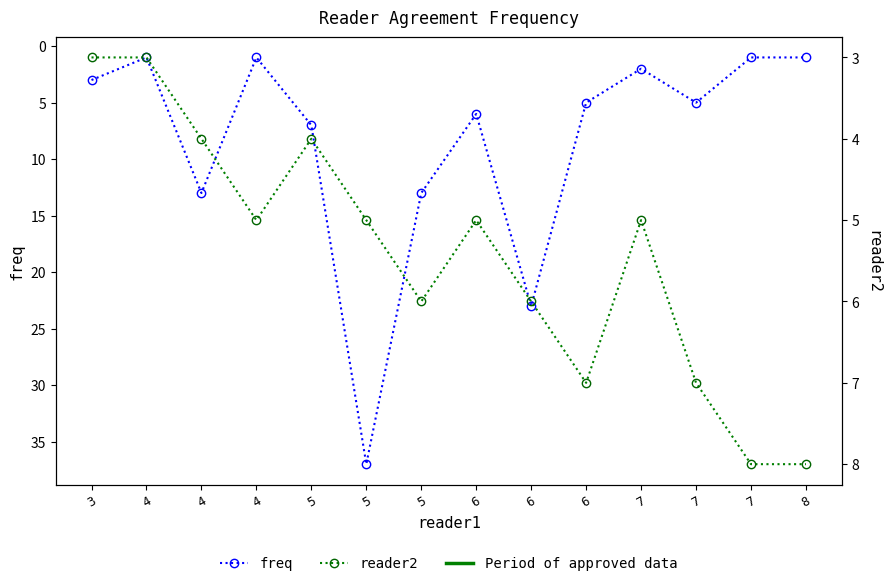

What is the total value across all series at 7?

7